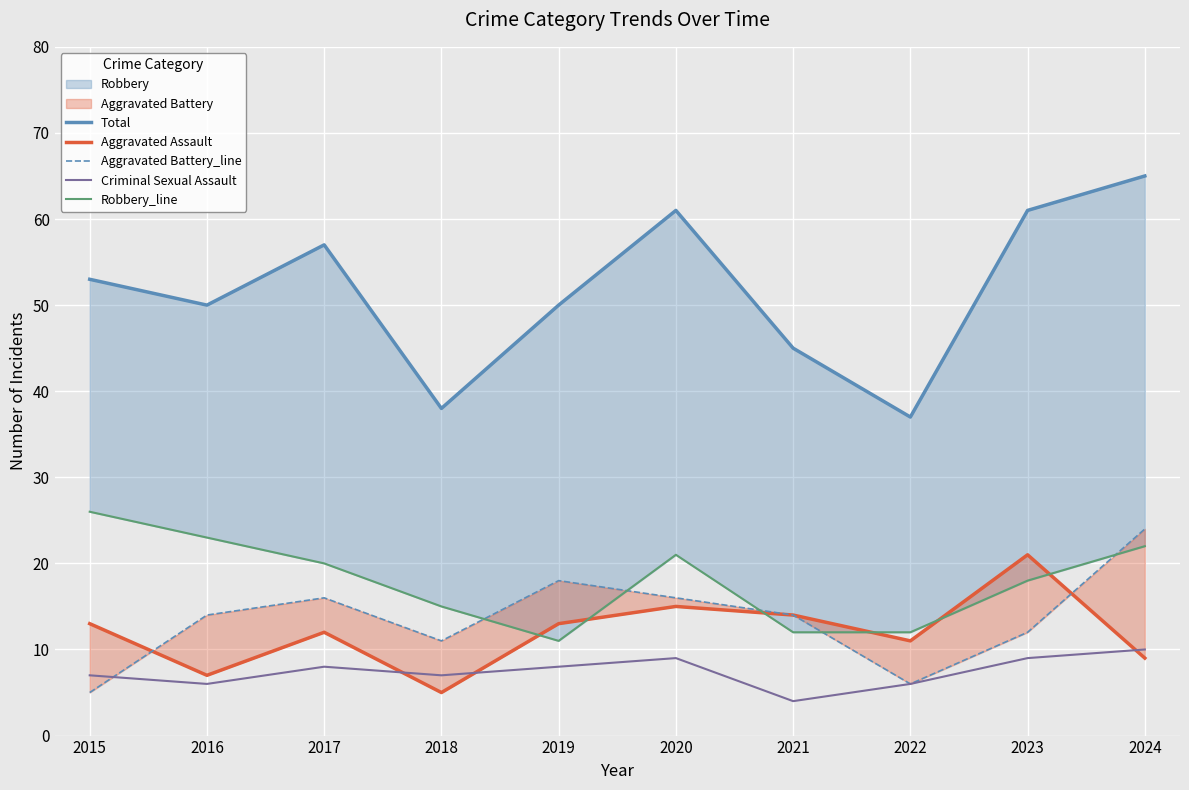

At 2024, list the series in order from smallest to largest.

Aggravated Assault, Criminal Sexual Assault, Robbery_line, Aggravated Battery_line, Total